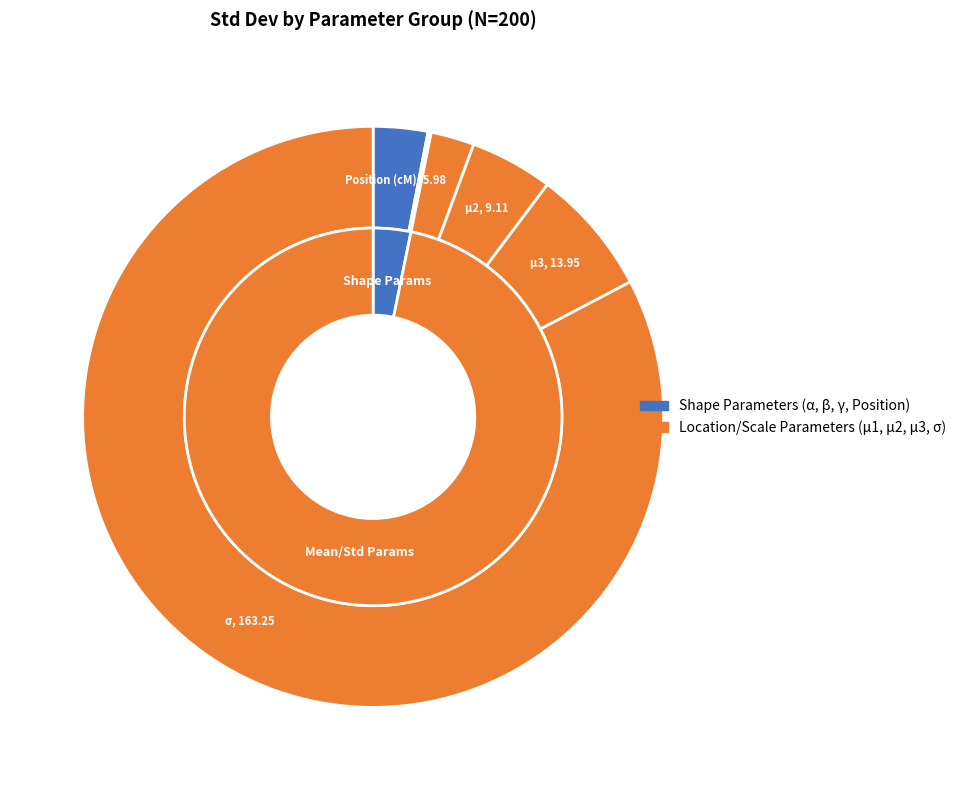

What percentage is the μ3 slice, to the nearest percent?

7%